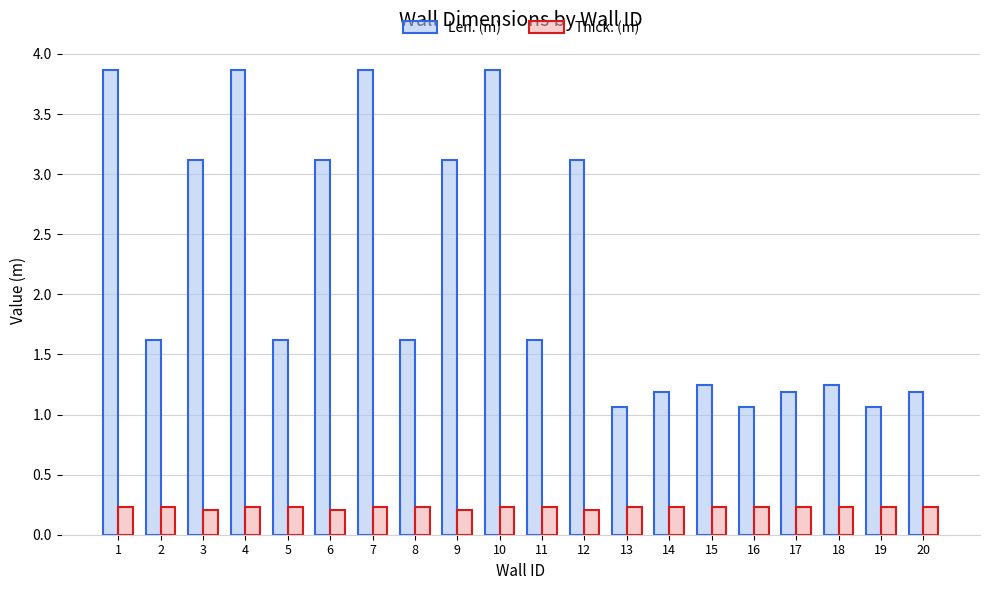

What is the average value of the Len. (m) series?

2.2